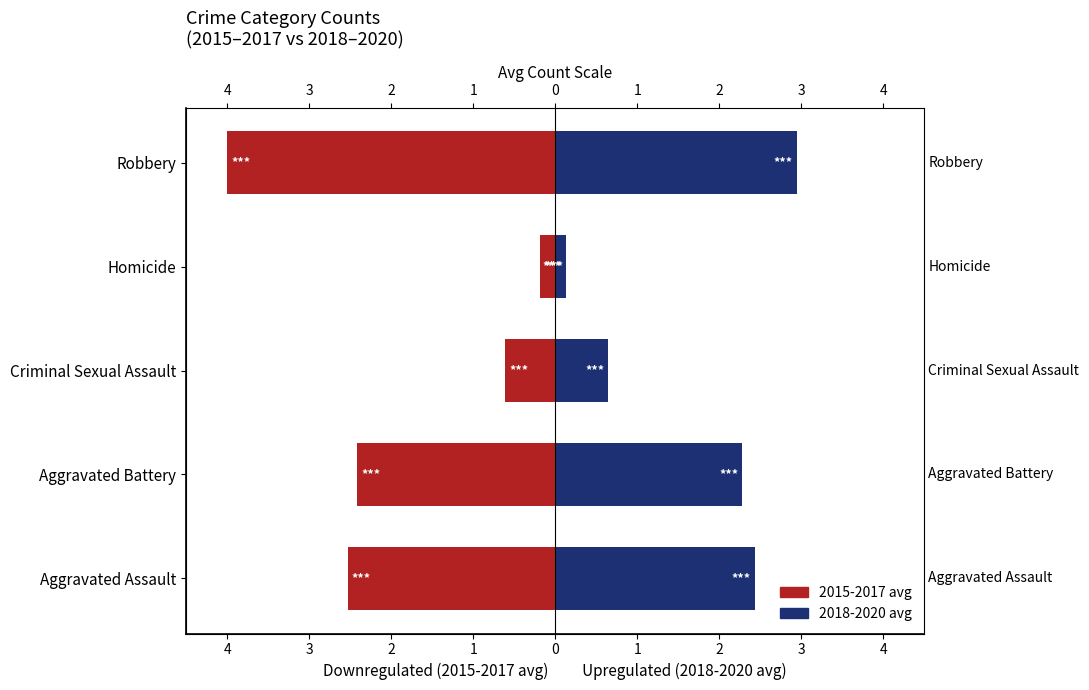

What is the difference between the highest and lowest values at Aggravated Battery?

4.7